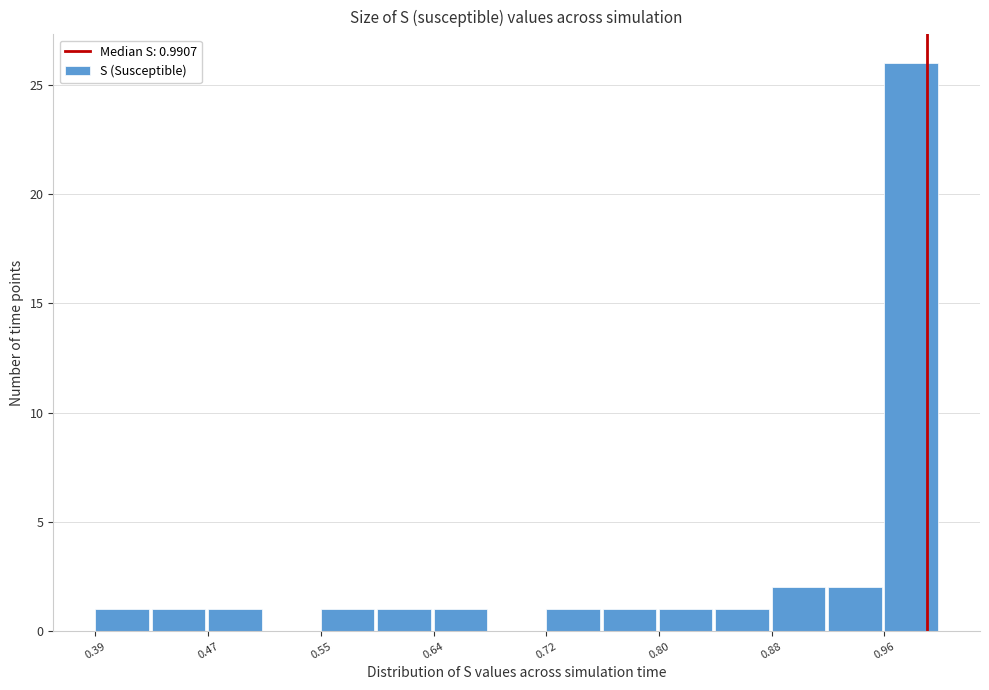

Which range on the x-axis has the tallest bar?

0.96 to 1.00